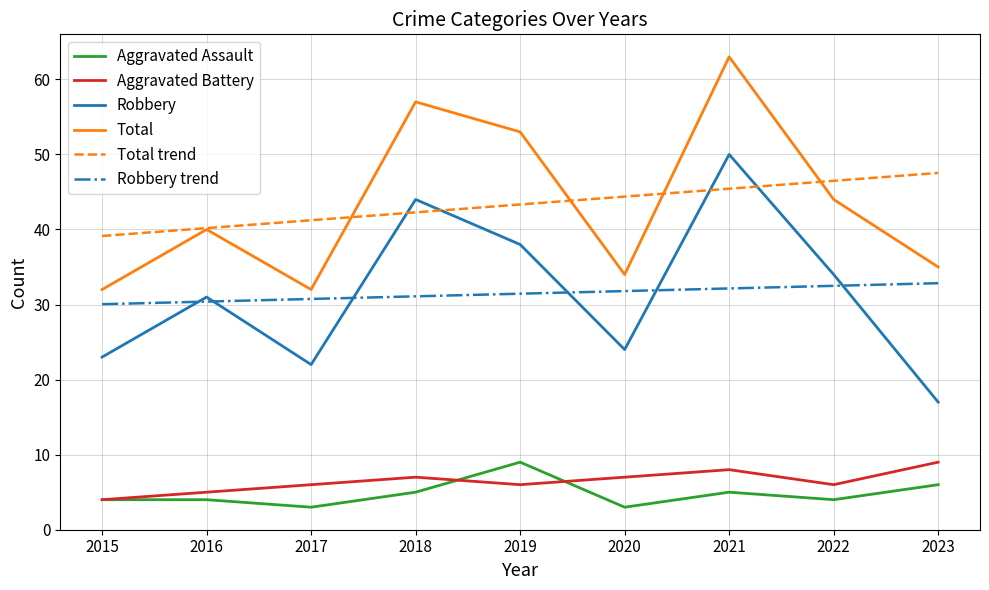

What is the total value across all series at 2017?

135.0